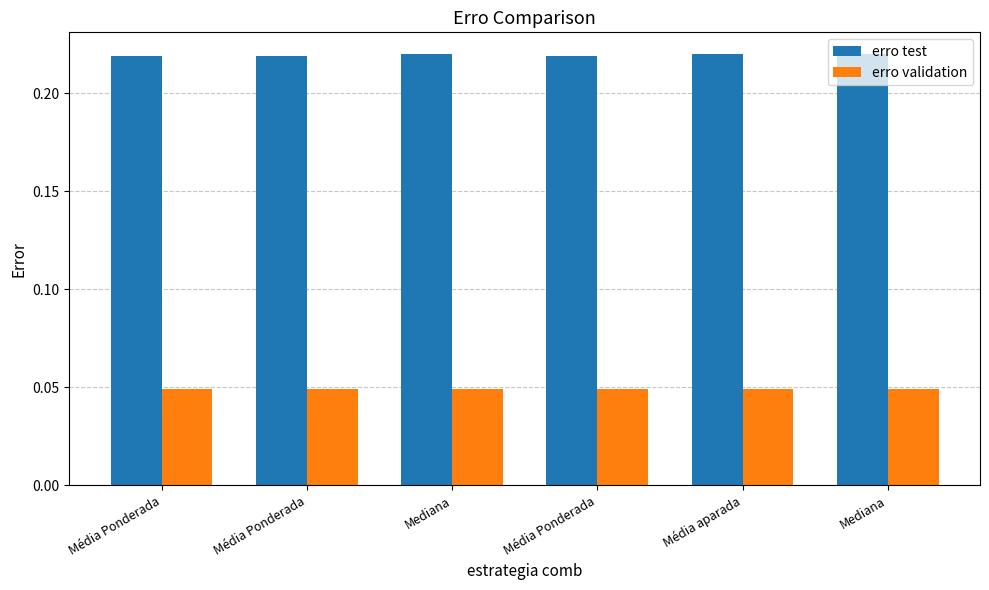

Which series has the widest spread of values?

erro test